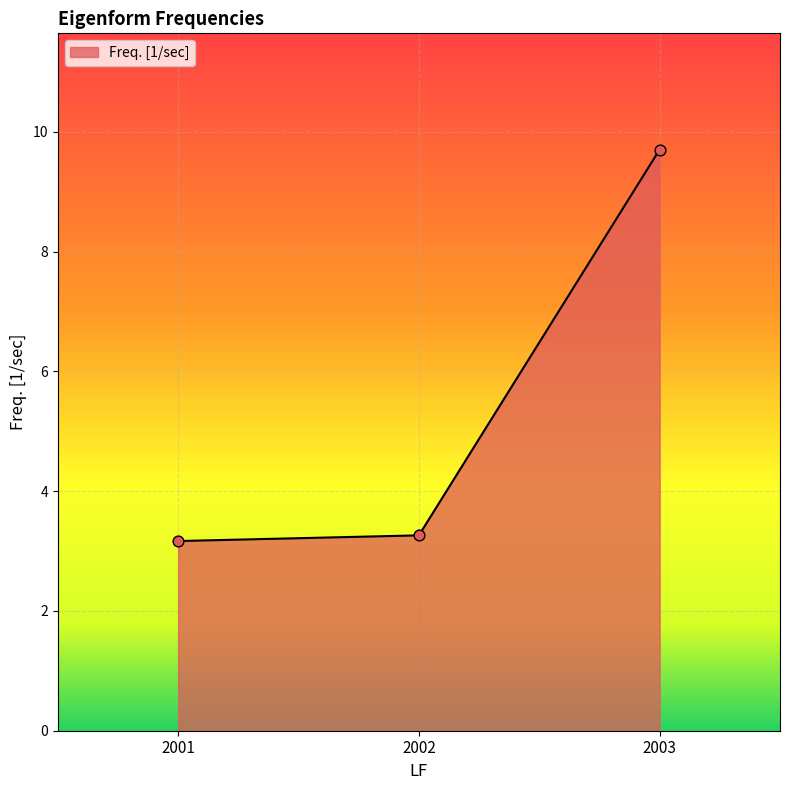

Between 2003 and 2002, which is larger?

2003